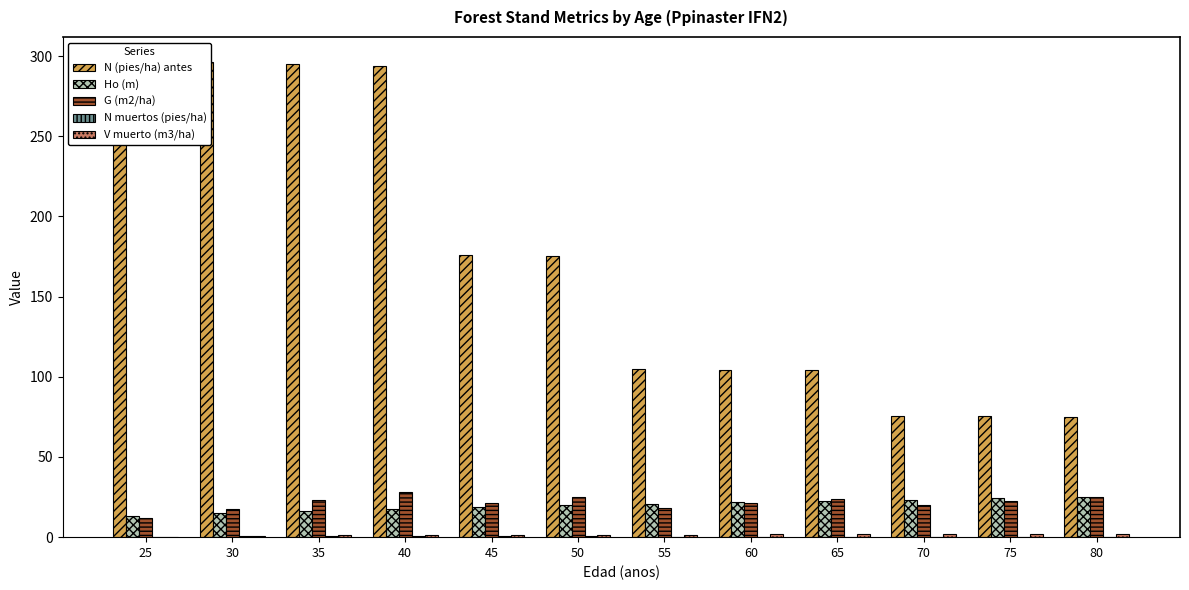

Reading left to right, transcribe all the data shown in this chart.

N (pies/ha) antes: 25=297.1	30=296.1	35=295.1	40=294.0	45=175.8	50=175.2	55=104.8	60=104.4	65=104.0	70=75.7	75=75.4	80=75.2
Ho (m): 25=13.1	30=14.8	35=16.4	40=17.7	45=18.9	50=20.0	55=21.0	60=21.9	65=22.7	70=23.4	75=24.1	80=24.8
G (m2/ha): 25=12.2	30=17.8	35=23.2	40=28.4	45=21.1	50=24.9	55=18.0	60=21.0	65=24.0	70=20.0	75=22.5	80=24.9
N muertos (pies/ha): 25=0.0	30=1.0	35=1.0	40=1.0	45=0.6	50=0.6	55=0.4	60=0.4	65=0.4	70=0.3	75=0.3	80=0.3
V muerto (m3/ha): 25=0.0	30=0.9	35=1.4	40=1.4	45=1.6	50=1.6	55=1.6	60=1.9	65=1.9	70=2.0	75=2.2	80=2.2